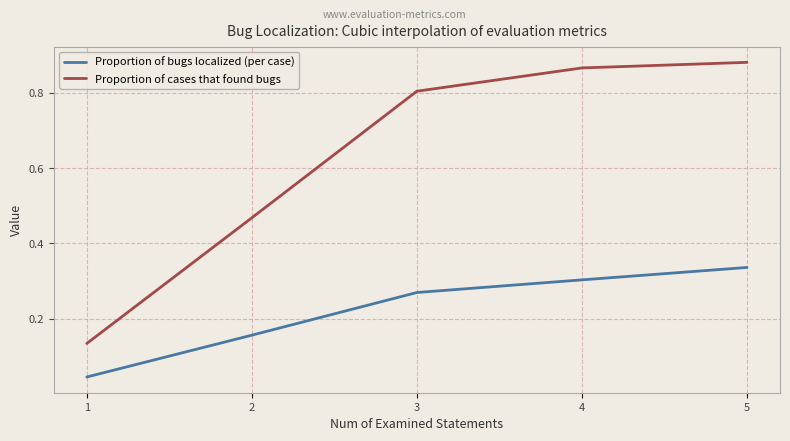

What is the sum of all Proportion of bugs localized (per case) values?

1.1